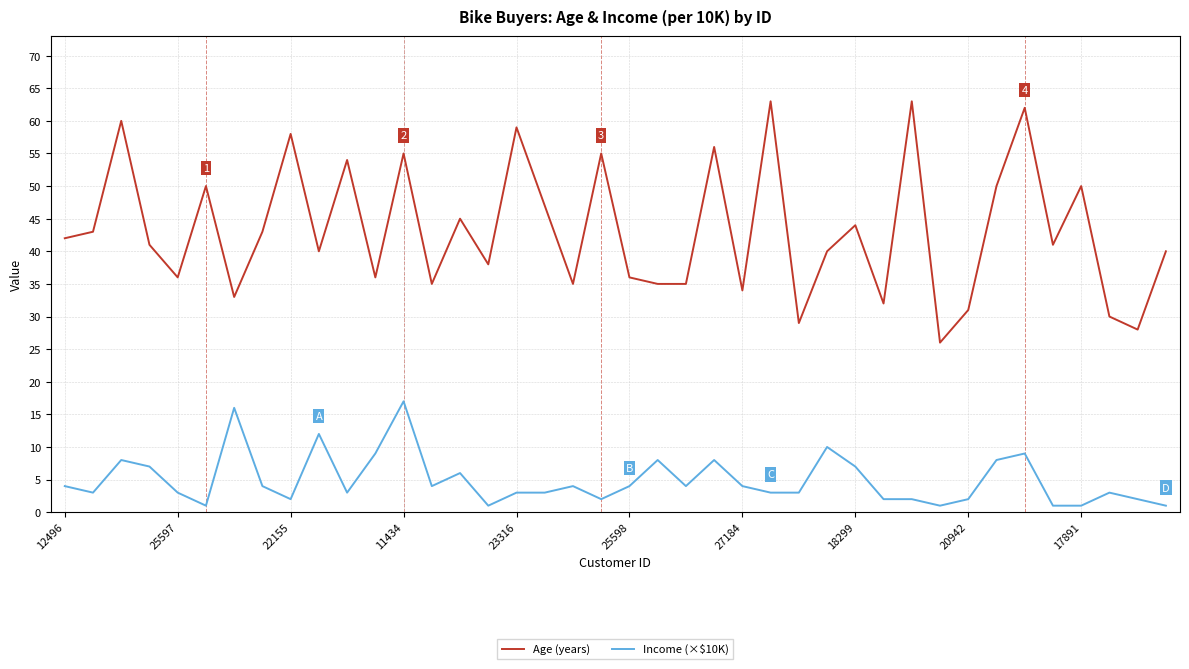

Which series has the largest total across all categories?

Age (years)